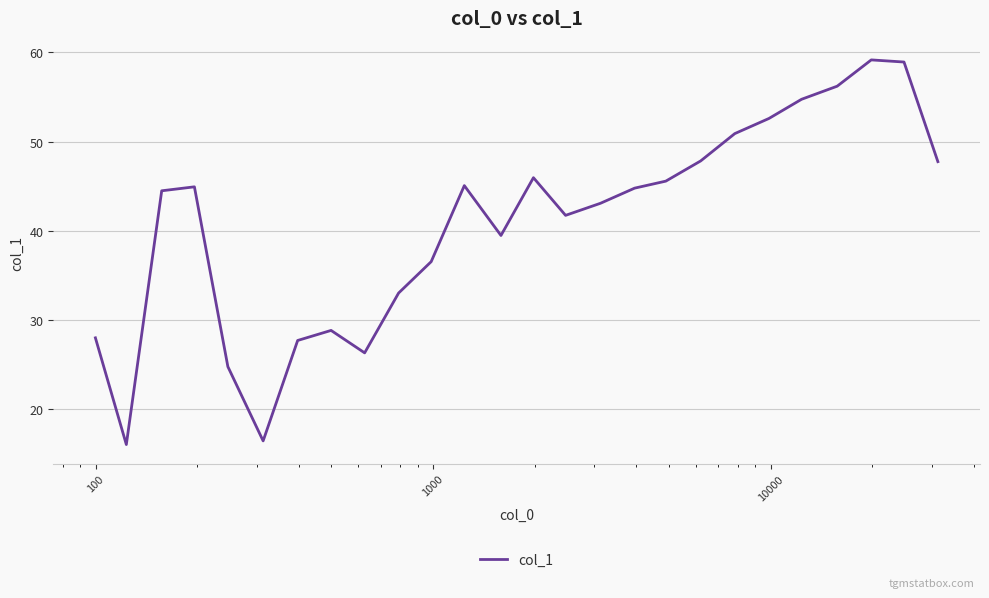

What is the minimum value shown in the chart?

16.0